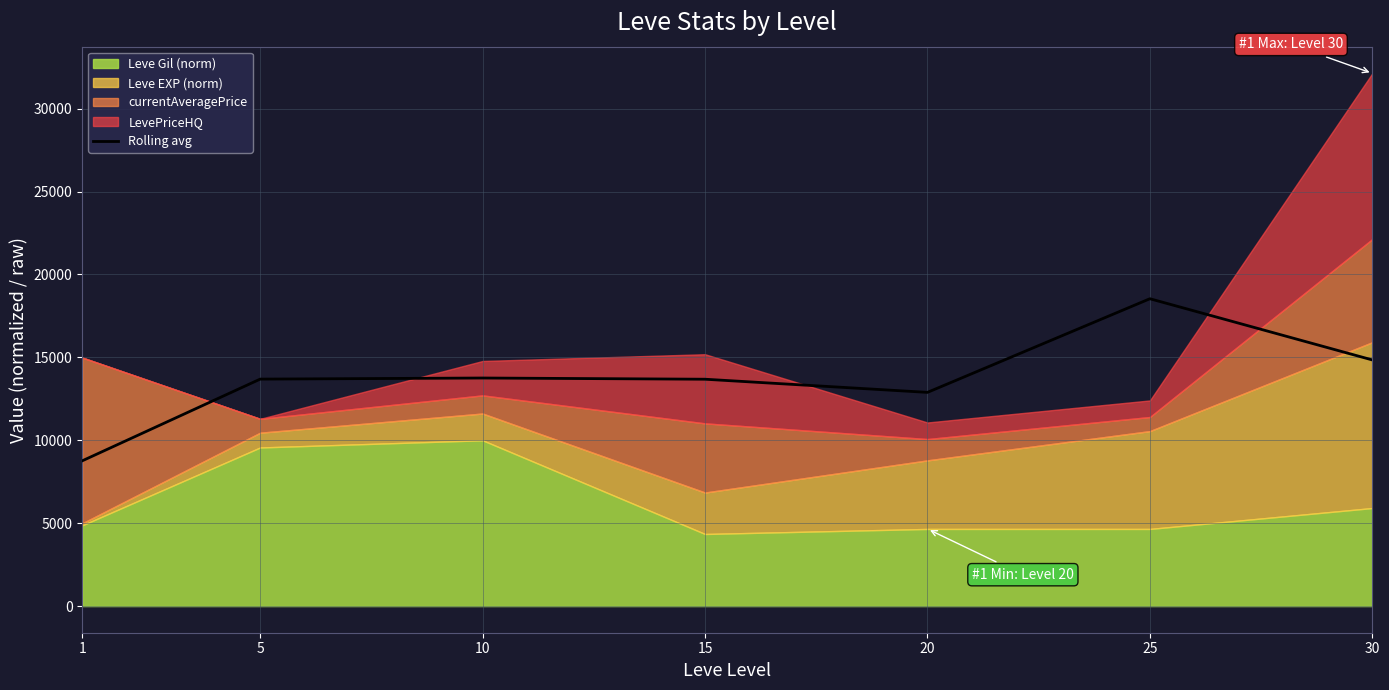

How many data points does each series have?

7